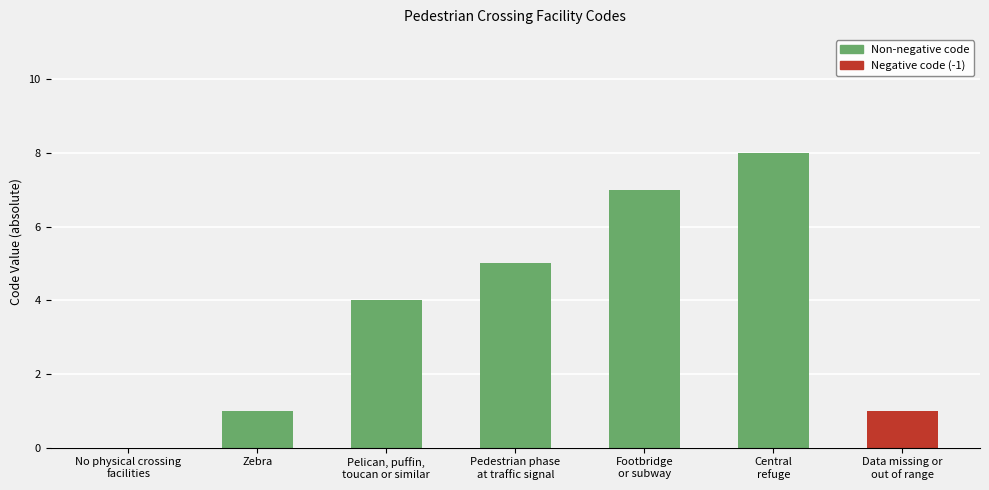

What is the change in value from Zebra to Footbridge
or subway?

+6